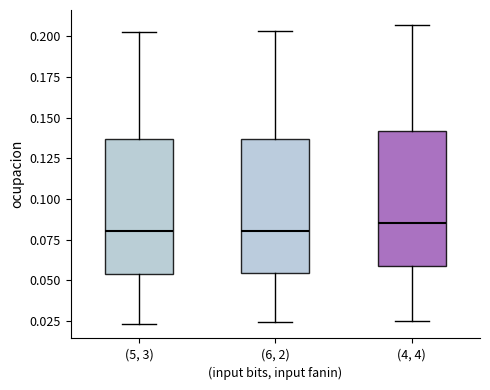

Reading left to right, transcribe this box plot: for each box, give where its median line is, the range the box spans, and where its two whiskers end, as read against the y-axis. The values are not printed on the chart, so give them approximately, as read against the axis.

(5, 3): median 0.080, box 0.055 to 0.135, whiskers 0.025 to 0.205
(6, 2): median 0.080, box 0.055 to 0.135, whiskers 0.025 to 0.205
(4, 4): median 0.085, box 0.060 to 0.140, whiskers 0.025 to 0.205